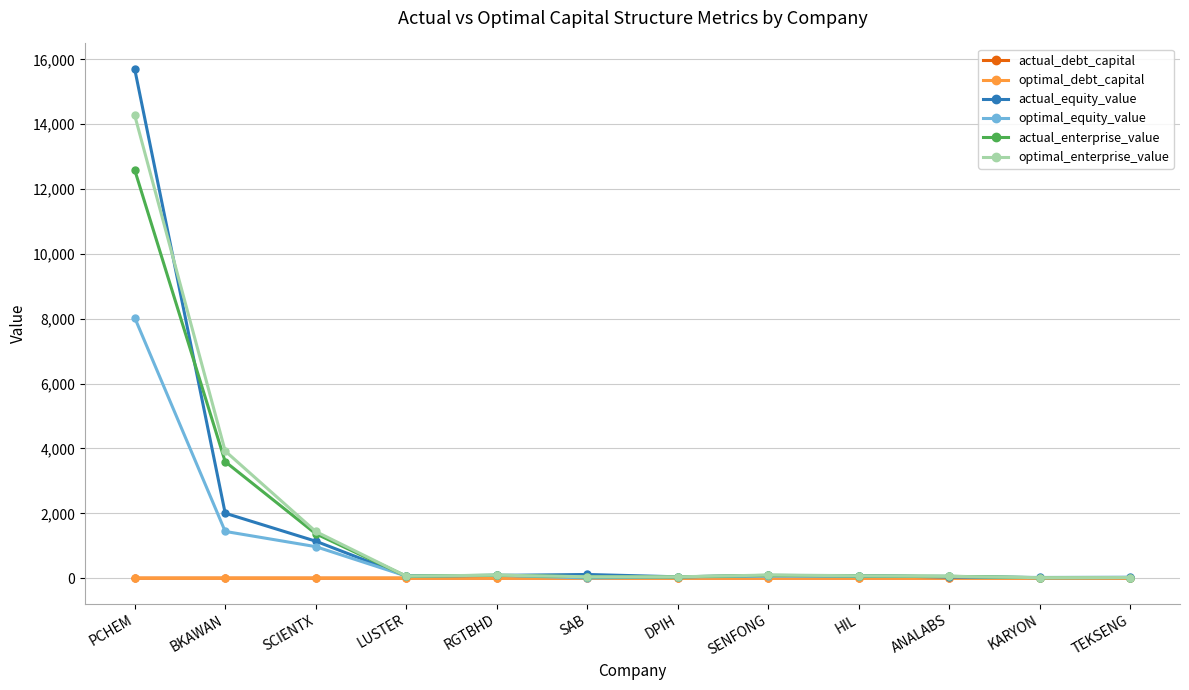

True or false: optimal_enterprise_value has a value of 14281.1 at PCHEM.

True